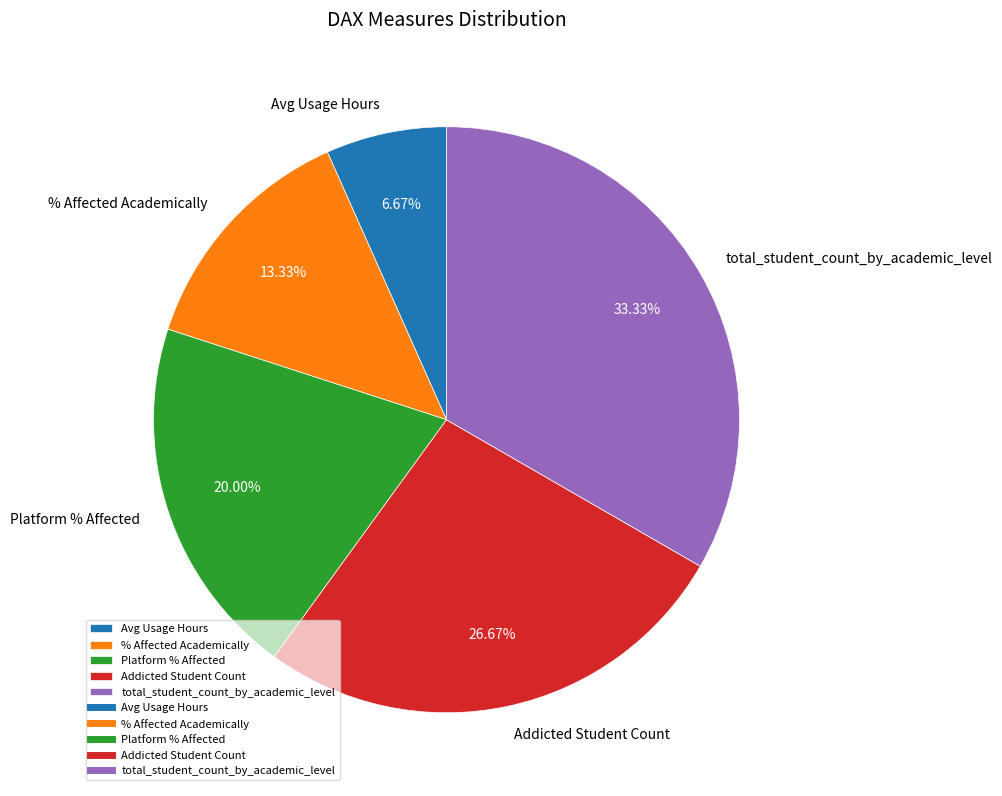

Count the number of slices in the pie.

5